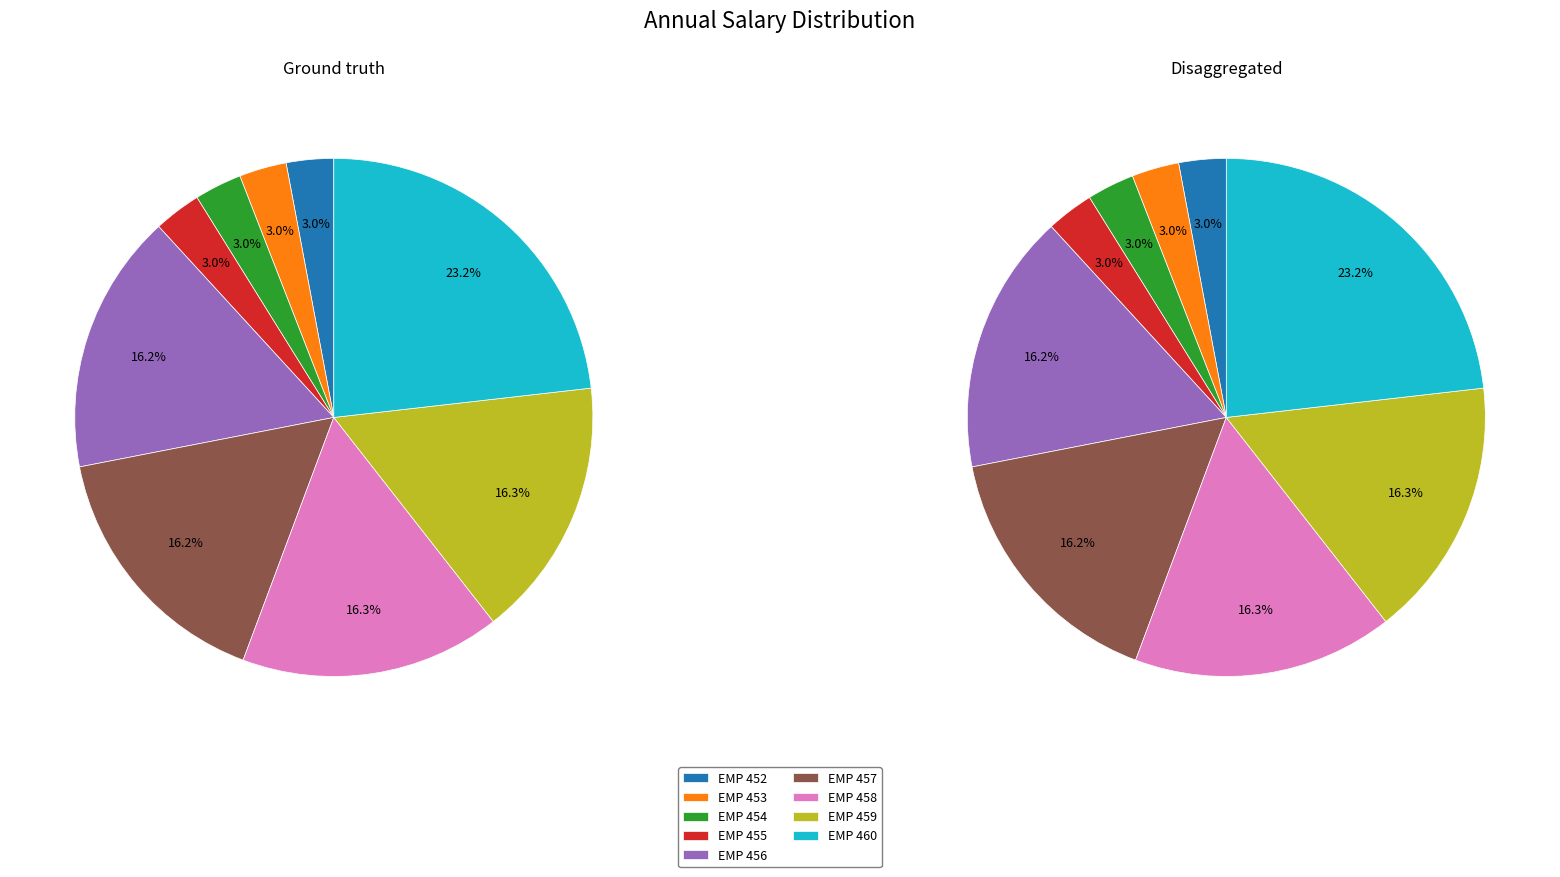

Which has a higher value, EMP 453 or EMP 452?

EMP 453